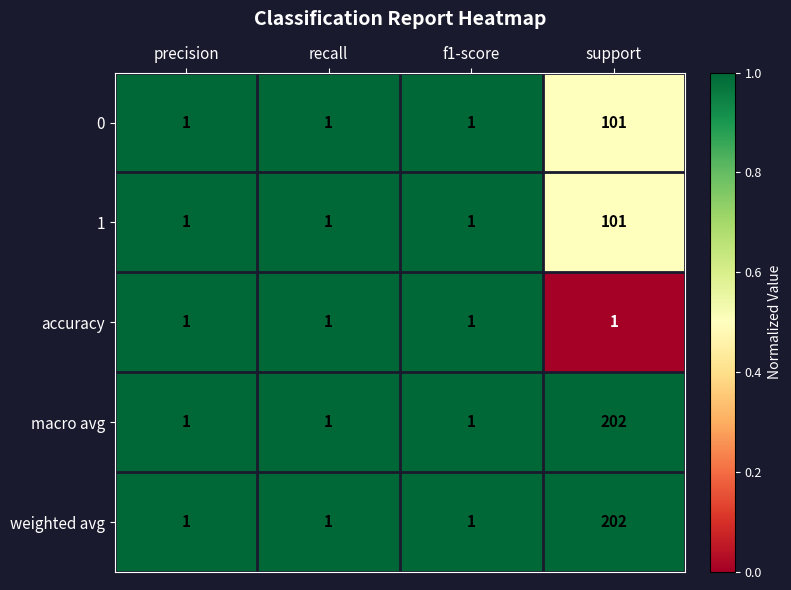

Reading right to left, transcribe all the data shown in this chart.

0: support=101	f1-score=1	recall=1	precision=1
1: support=101	f1-score=1	recall=1	precision=1
accuracy: support=1	f1-score=1	recall=1	precision=1
macro avg: support=202	f1-score=1	recall=1	precision=1
weighted avg: support=202	f1-score=1	recall=1	precision=1